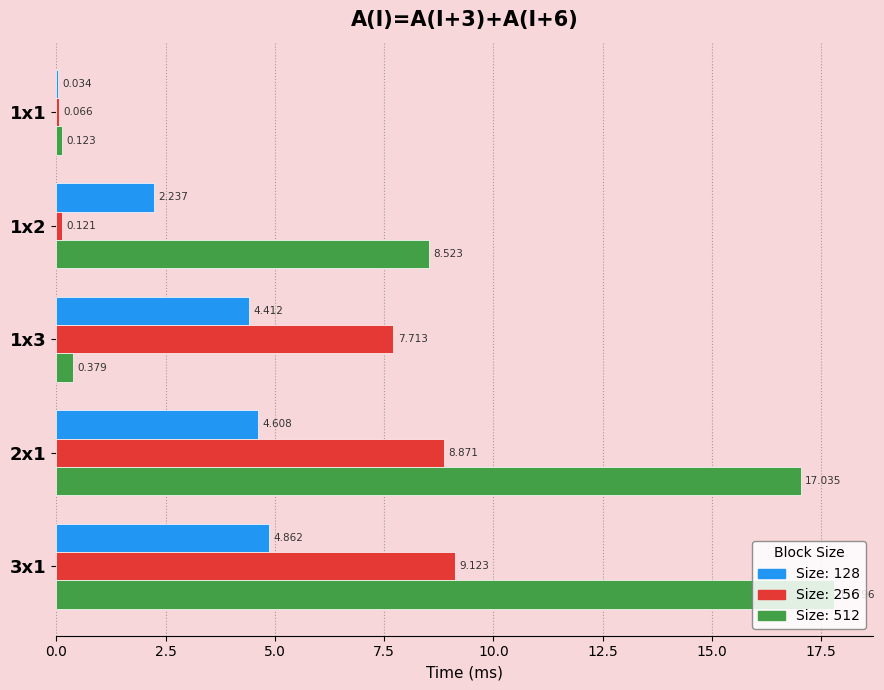

Is it true that 128 equals 4.4 at 1x3?

True